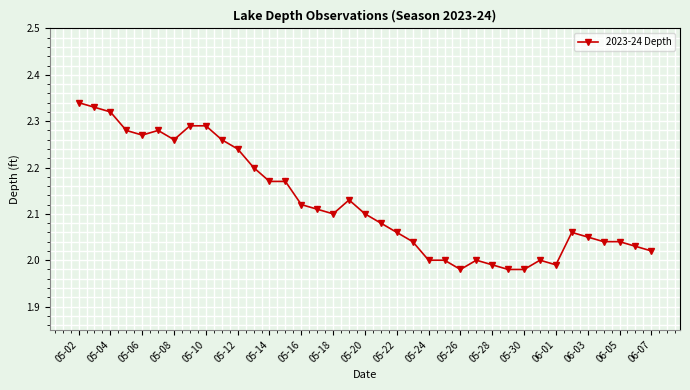

True or false: there are more than 2 points higher than both neighbors.

True